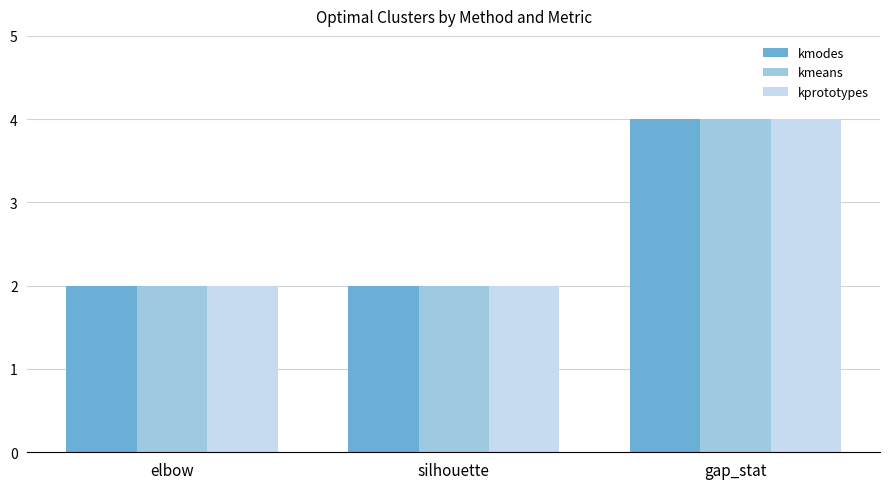

Count the kmodes values in the range 2 to 4.

3